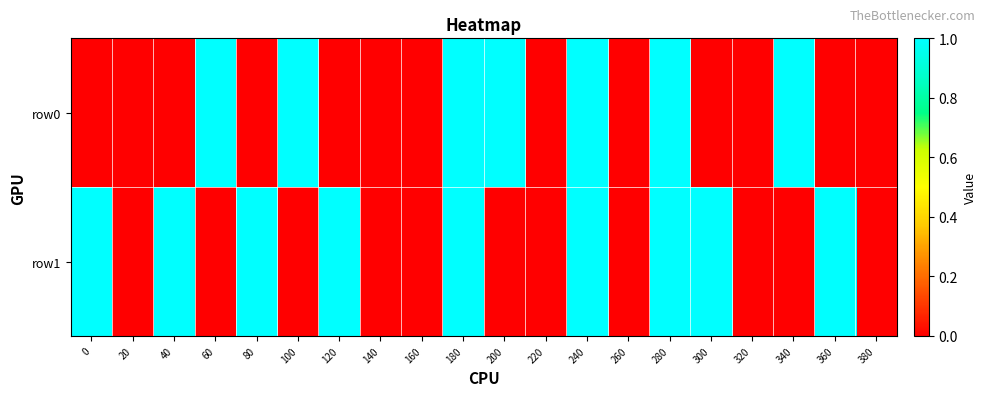

What is the total value across all series at 240?

2